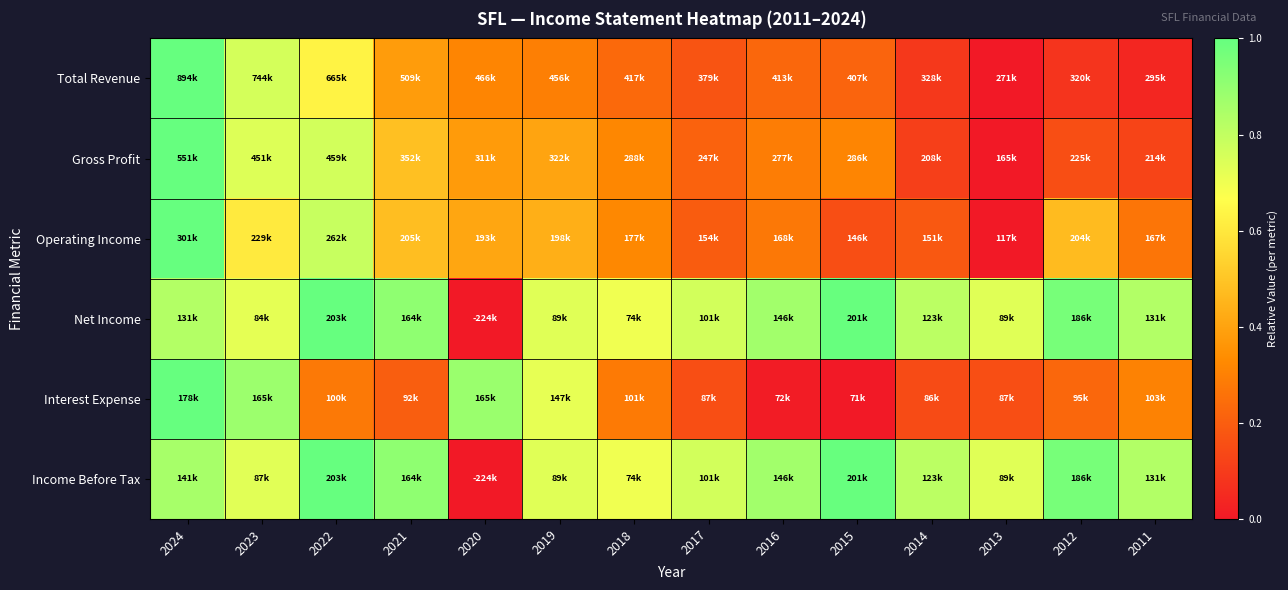

What is the difference between the highest and lowest values at 2019?

0.4